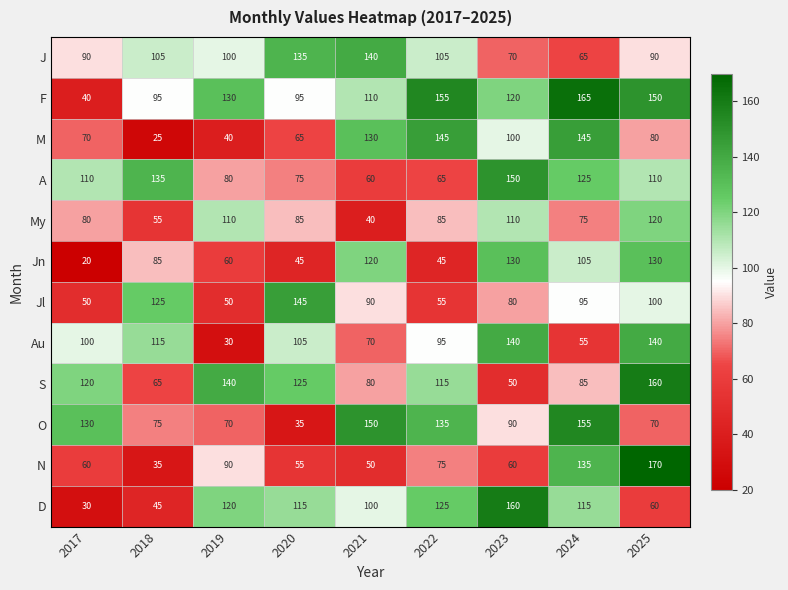

How many series are shown in this chart?

12